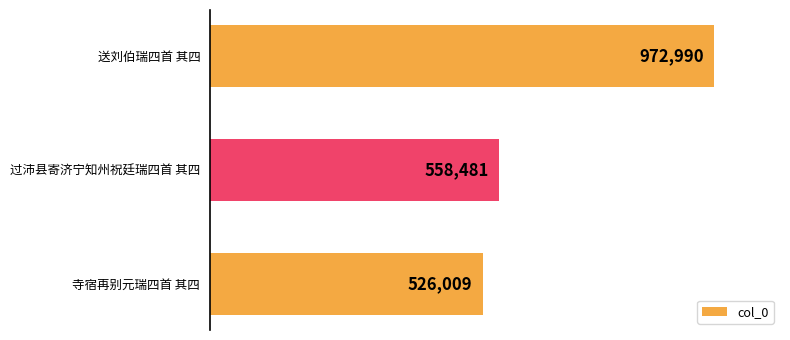

What is the difference between the second highest and minimum values?

32472